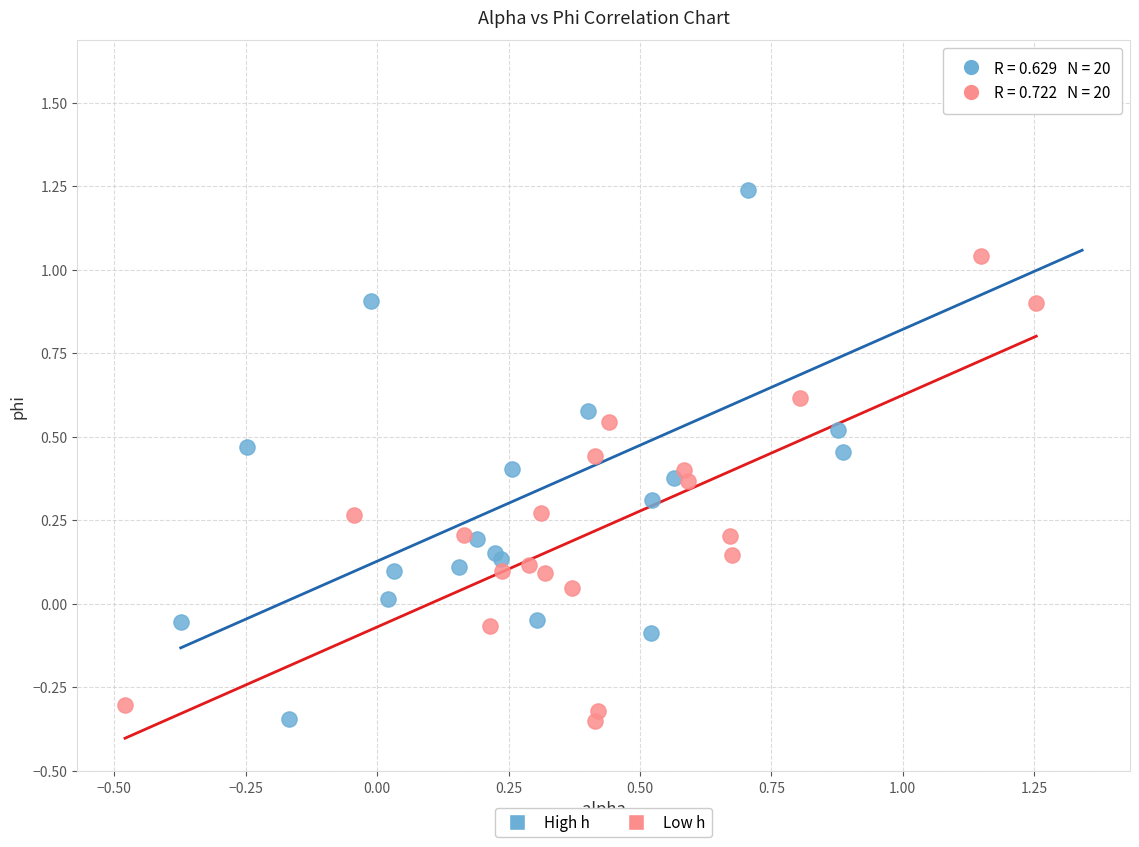

Which series has the largest Y range (max minus min)?

High h